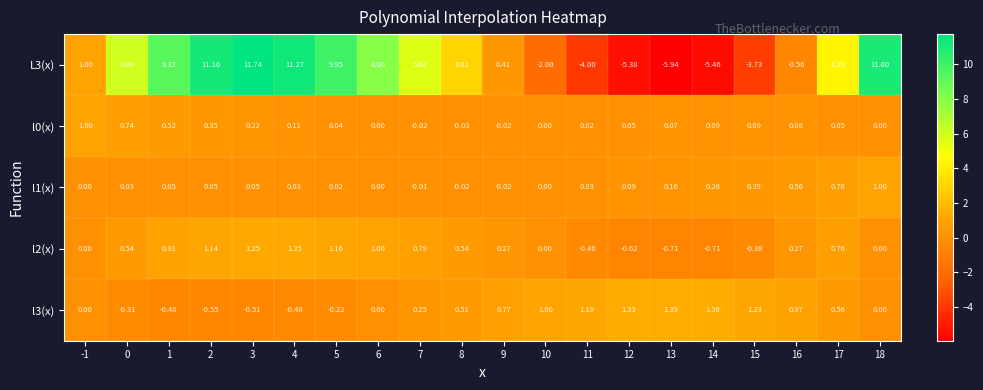

Is the value of L3(x) at 6 greater than the value of l3(x) at 1?

Yes